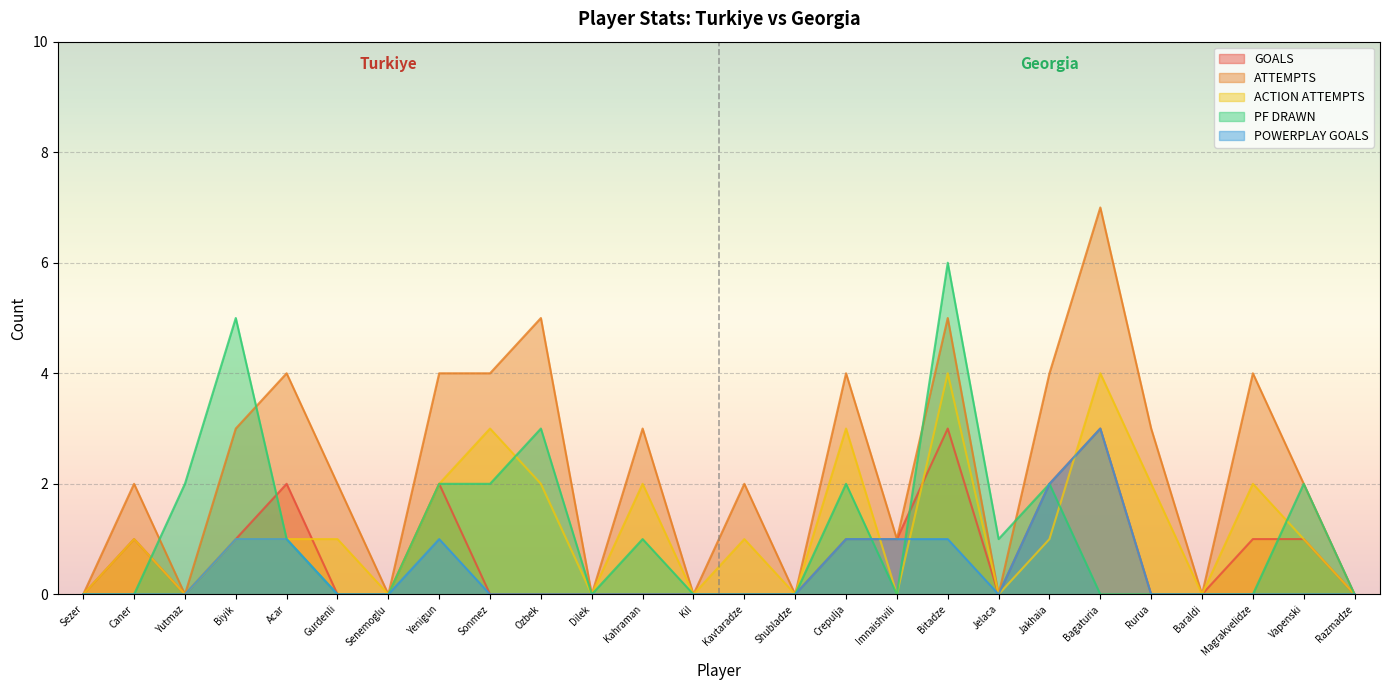

The value of GOALS at 7 is 3. True or false?

False